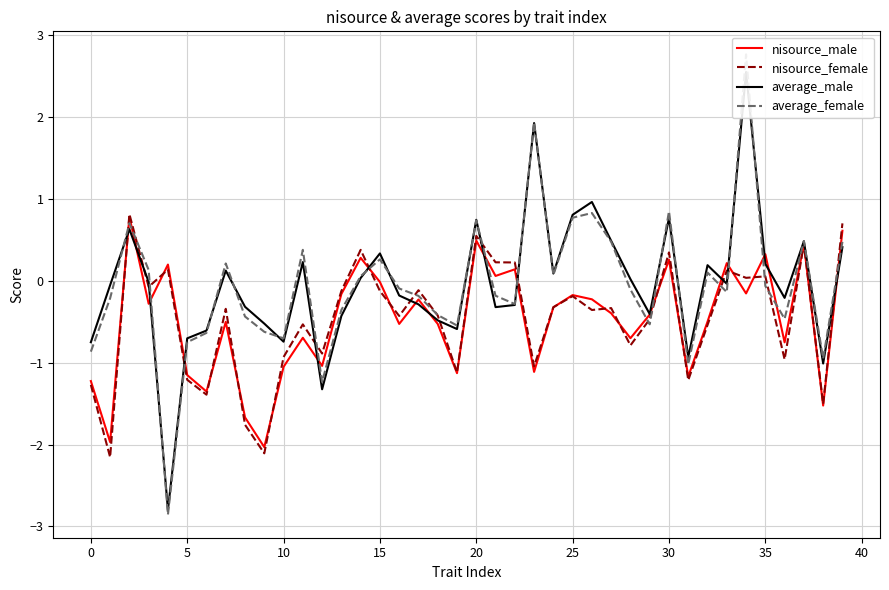

The value of nisource_male at 24 is -0.3. True or false?

True